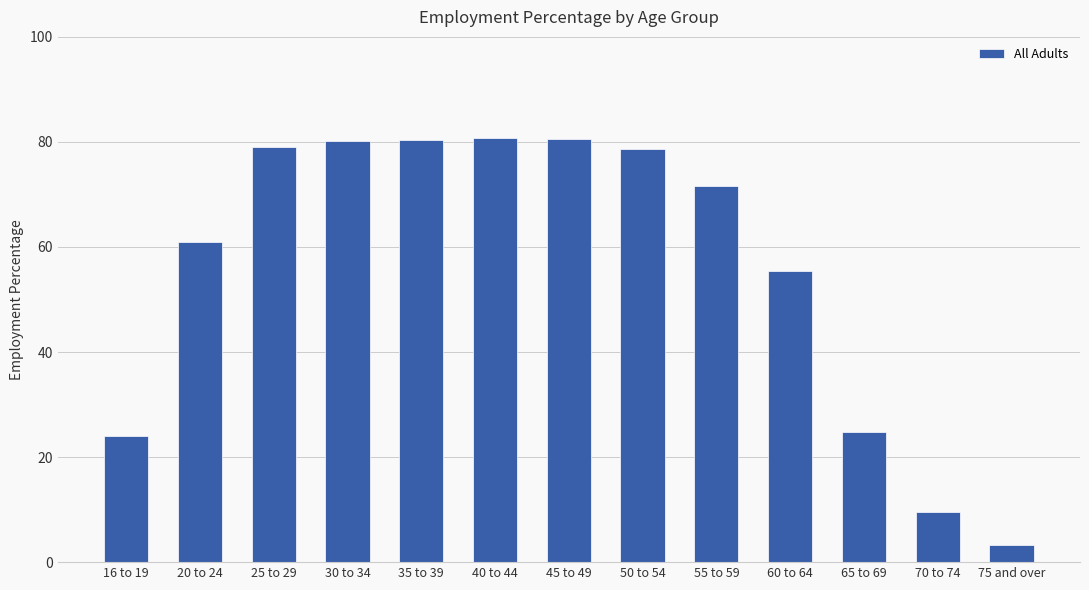

What is the sum of the values at 55 to 59 and 20 to 24?

132.6